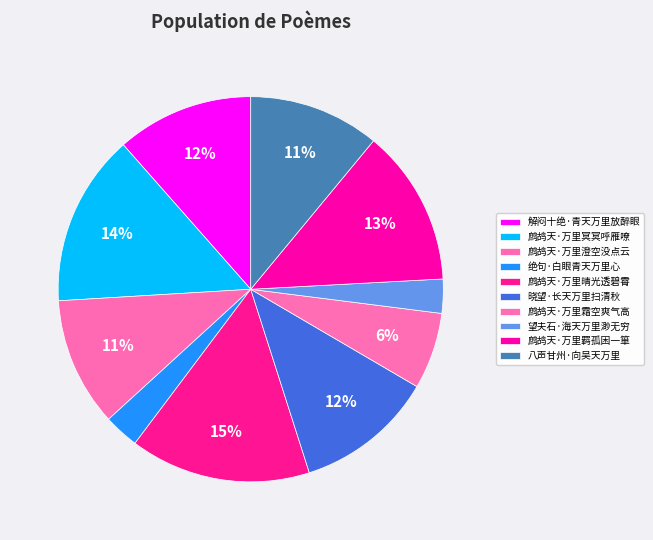

Rank the categories by value from lowest to highest.

望夫石·海天万里渺无穷, 绝句·白眼青天万里心, 鹧鸪天·万里霜空爽气高, 鹧鸪天·万里澄空没点云, 八声甘州·向吴天万里, 解闷十绝·青天万里放醉眼, 晓望·长天万里扫清秋, 鹧鸪天·万里羁孤困一箪, 鹧鸪天·万里冥冥呼雁嘹, 鹧鸪天·万里晴光透碧霄